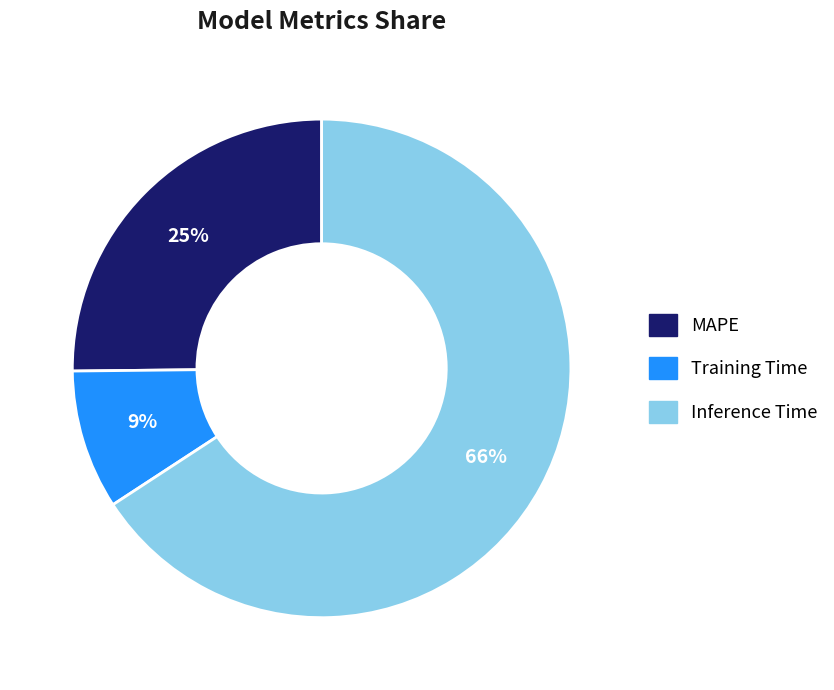

Rank the categories by value from lowest to highest.

Training Time, MAPE, Inference Time